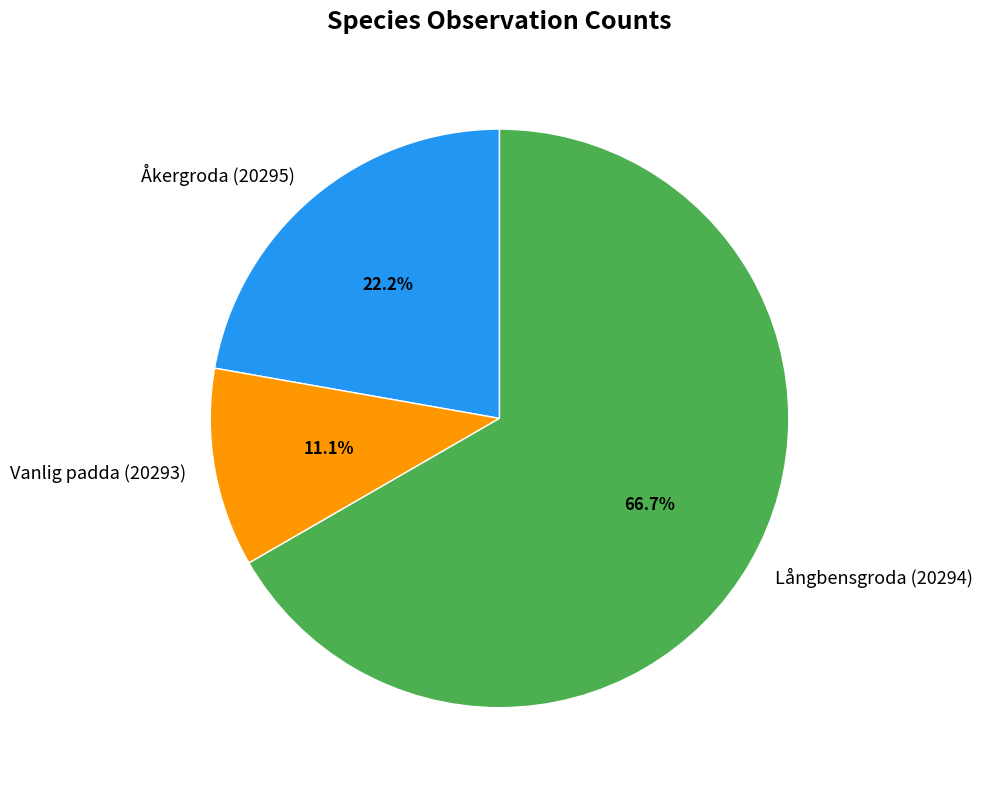

Rank the categories by value from lowest to highest.

Vanlig padda (20293), Åkergroda (20295), Långbensgroda (20294)